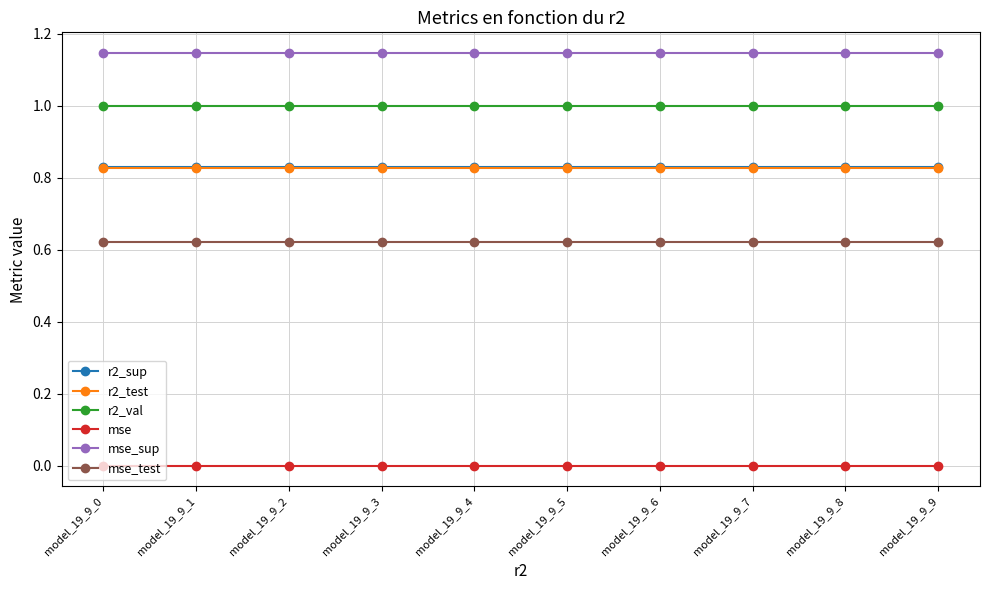

Is it true that mse_sup equals 0.4 at model_19_9_3?

False